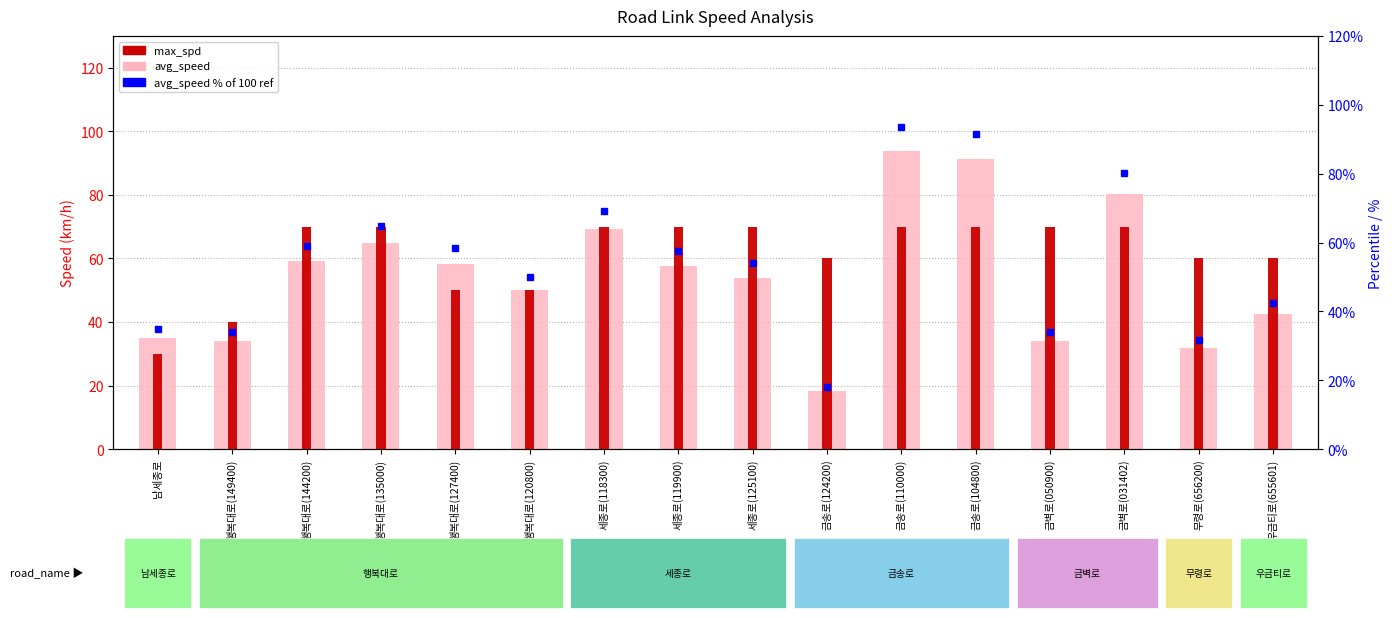

Between 행복대로(149400) and 세종로(118300), which series saw the biggest shift?

avg_speed (km/h)